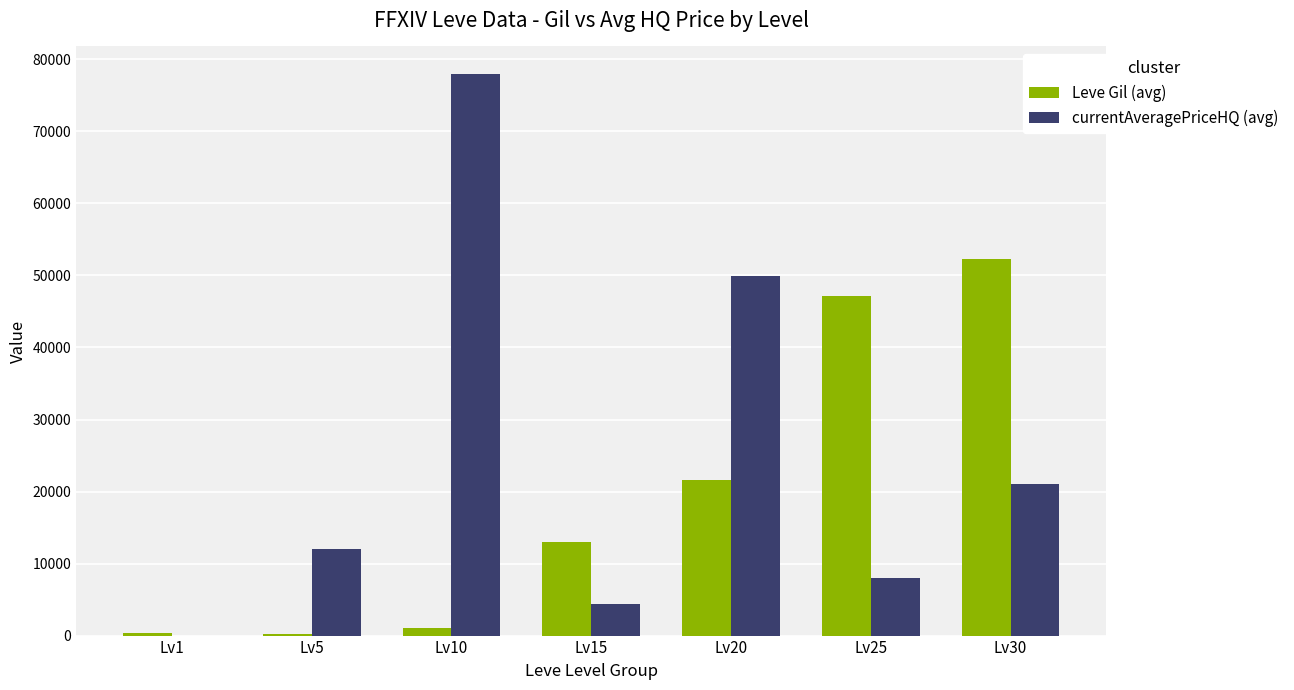

At which category is the sum across all series the highest?

Lv10